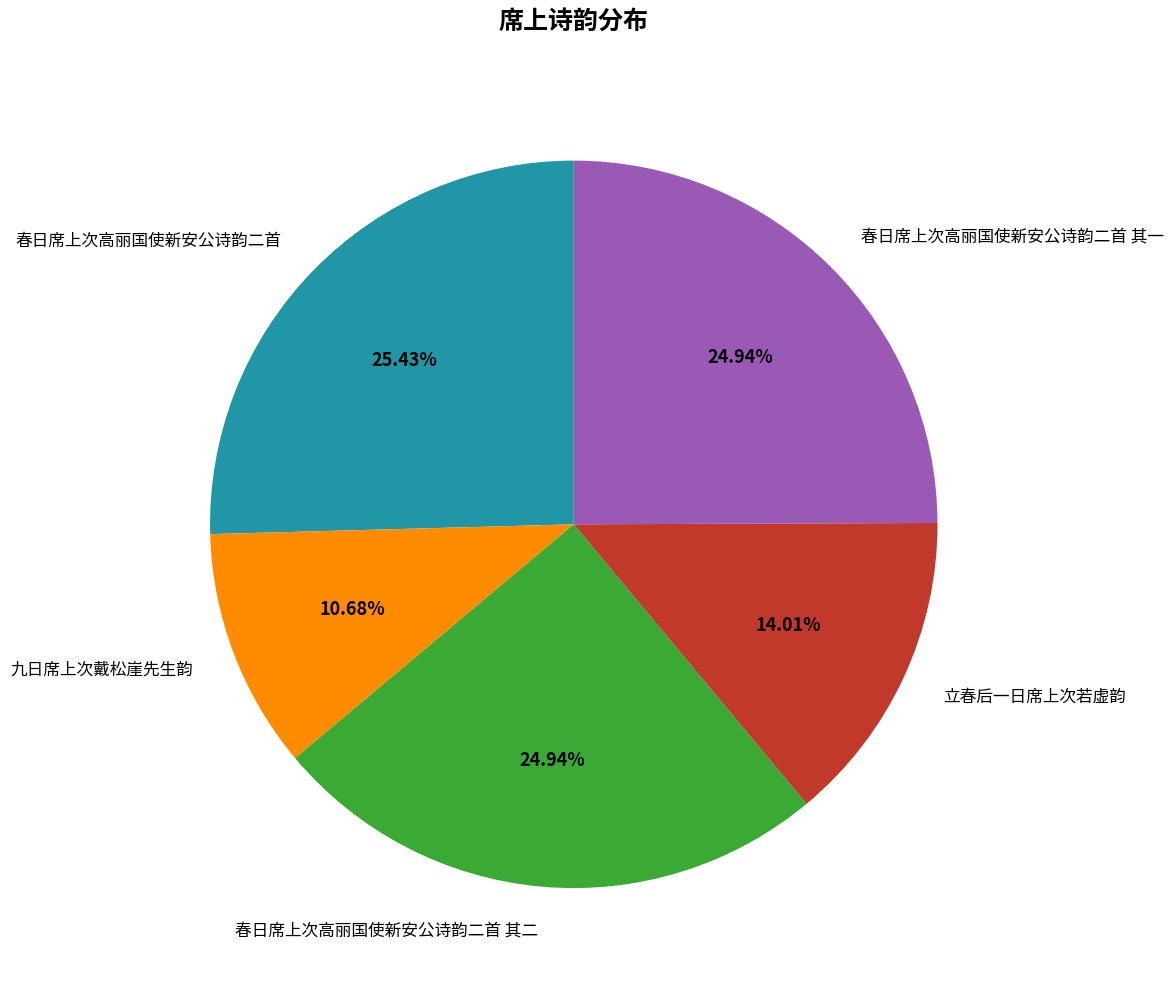

To the nearest percent, what is the difference between the largest and smallest slice percentages?

15%